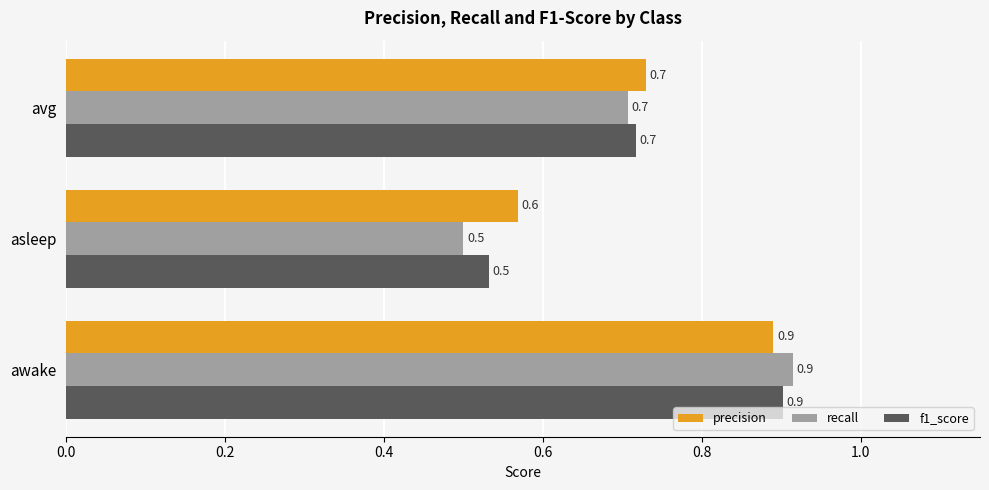

What is the minimum value shown in the chart?

0.5